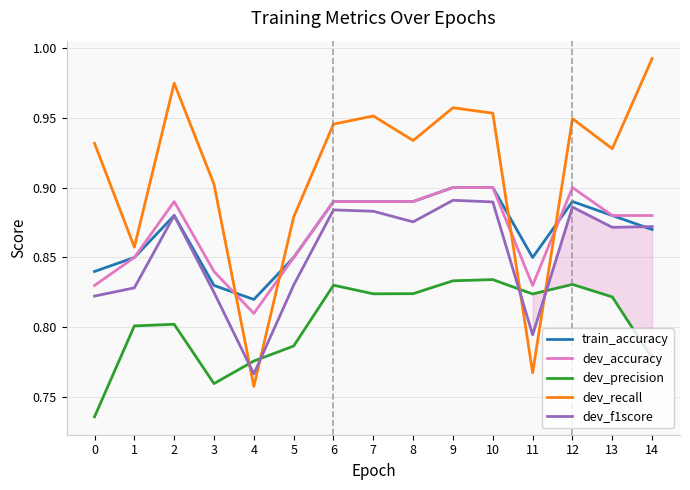

How many categories are shown in the chart?

15